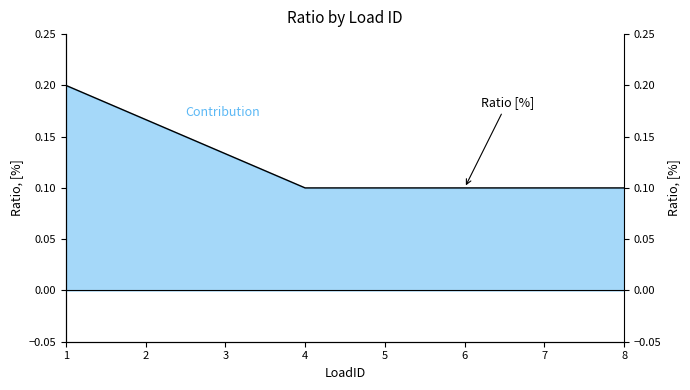

Reading left to right, what are all the values shown in this chart?

1=0.2	2=0.2	3=0.1	4=0.1	5=0.1	6=0.1	7=0.1	8=0.1